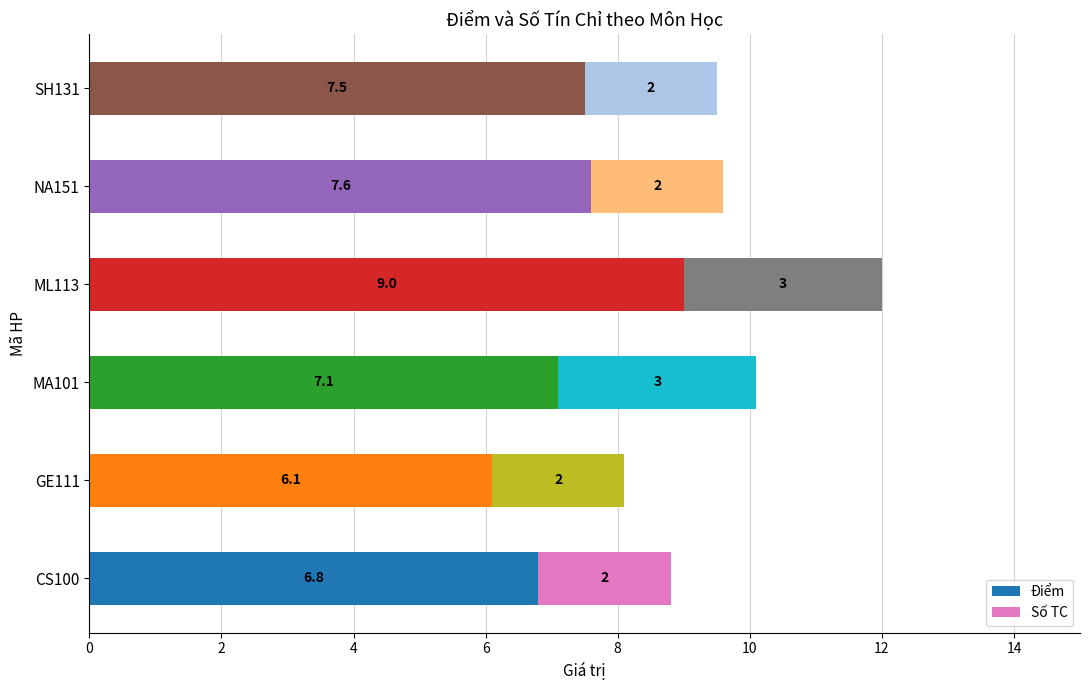

At which category is the sum across all series the highest?

ML113